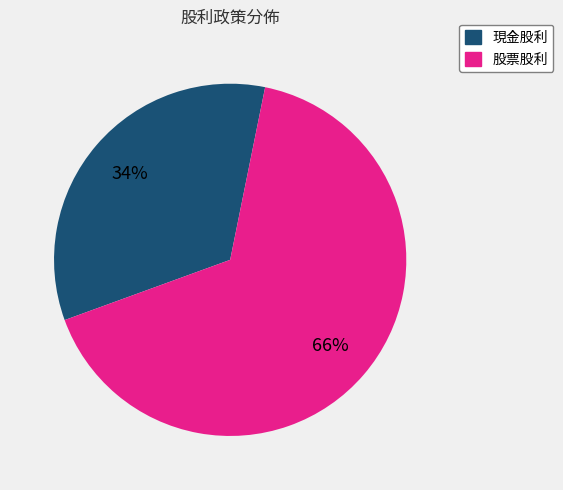

Do 現金股利 and 股票股利 together represent more than half of the pie?

Yes